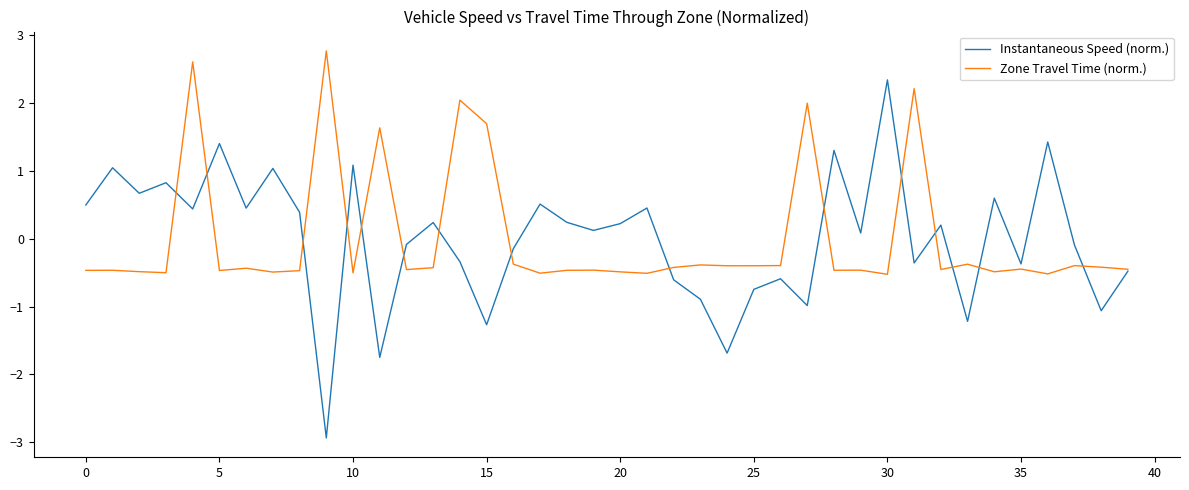

Which series has the widest spread of values?

Instantaneous Speed (norm.)